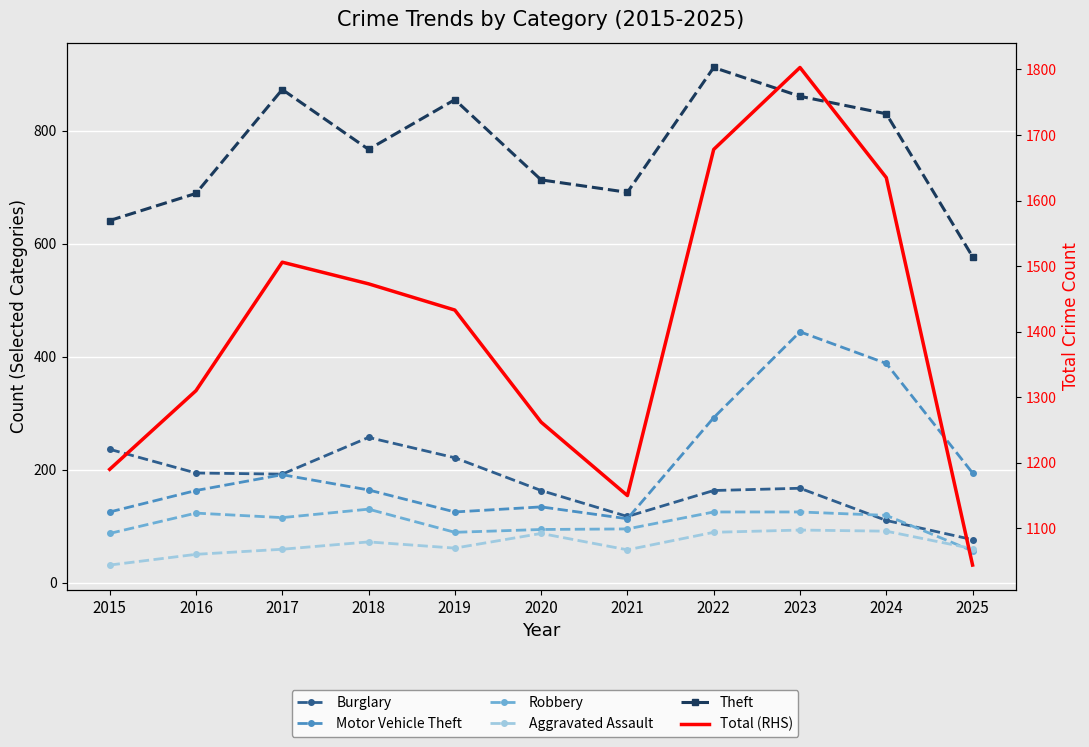

Reading left to right, transcribe all the data shown in this chart.

Burglary: 236	194	192	257	221	163	117	163	167	110	76
Motor Vehicle Theft: 125	163	191	164	125	134	113	292	444	388	194
Robbery: 87	123	115	130	89	94	95	125	125	119	56
Aggravated Assault: 31	50	59	72	61	87	58	89	93	91	60
Theft: 641	689	873	767	855	713	691	912	861	830	577
Total (RHS): 1190	1310	1506	1473	1433	1262	1150	1678	1803	1635	1044